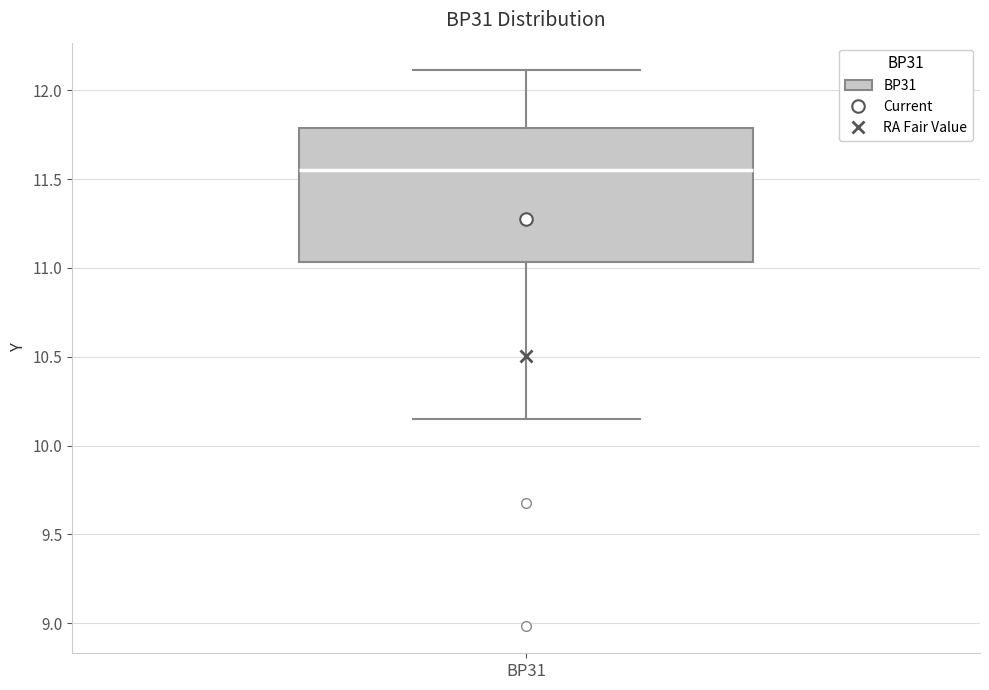

Read this box plot against the y-axis: the position of the median line, the range covered by the box, and the ends of both whiskers. The values are not printed on the chart, so give them approximately, as read against the axis.

median 11.55, box 11.05 to 11.80, whiskers 10.15 to 12.10